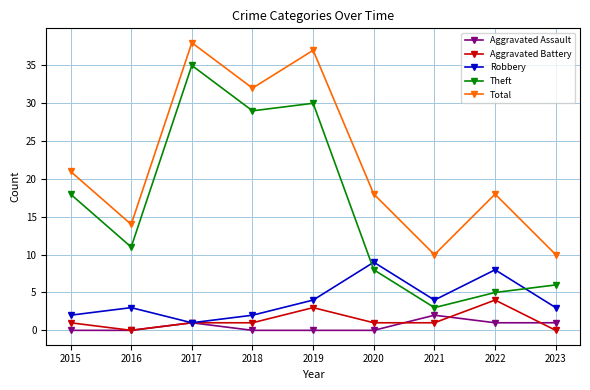

What is the value of the Aggravated Battery point at the 8th from the left?

4